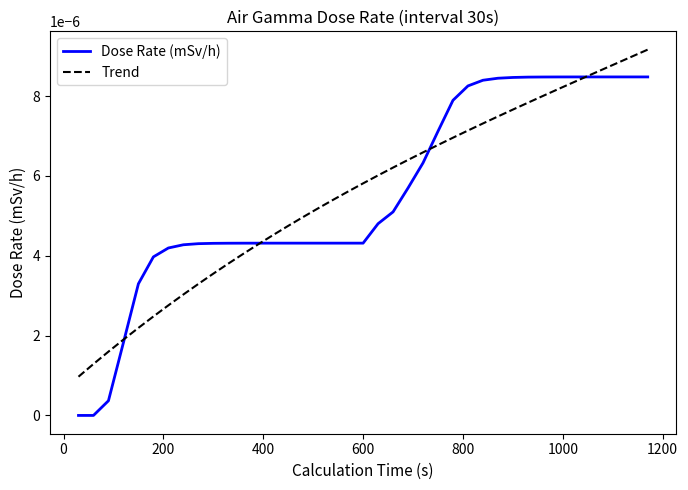

Which series has the largest range (max minus min)?

Dose Rate (mSv/h)